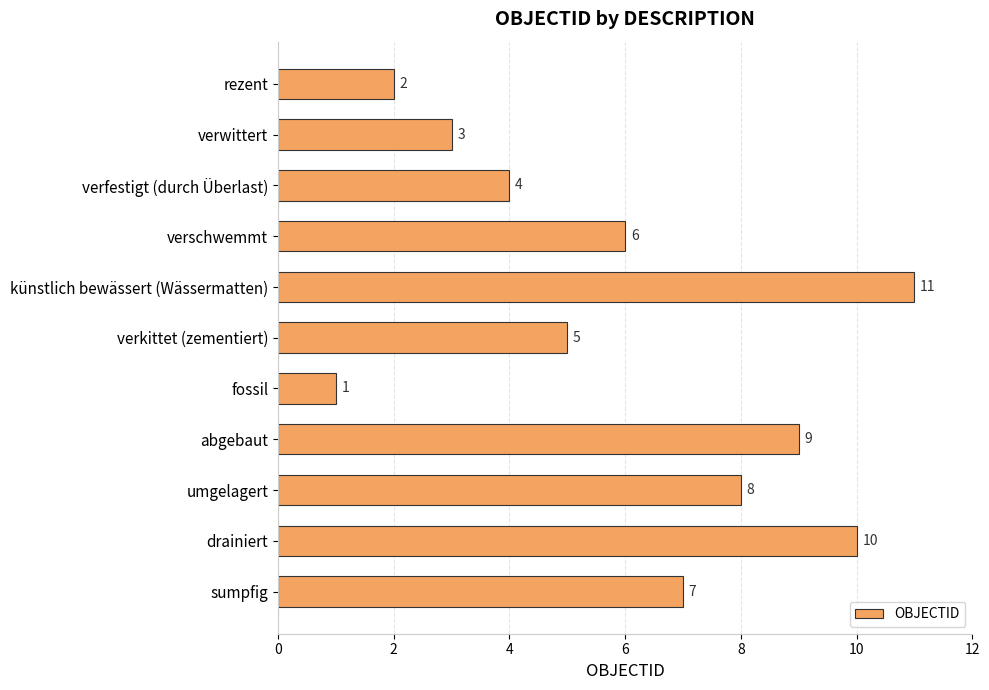

What is the maximum value shown in the chart?

11